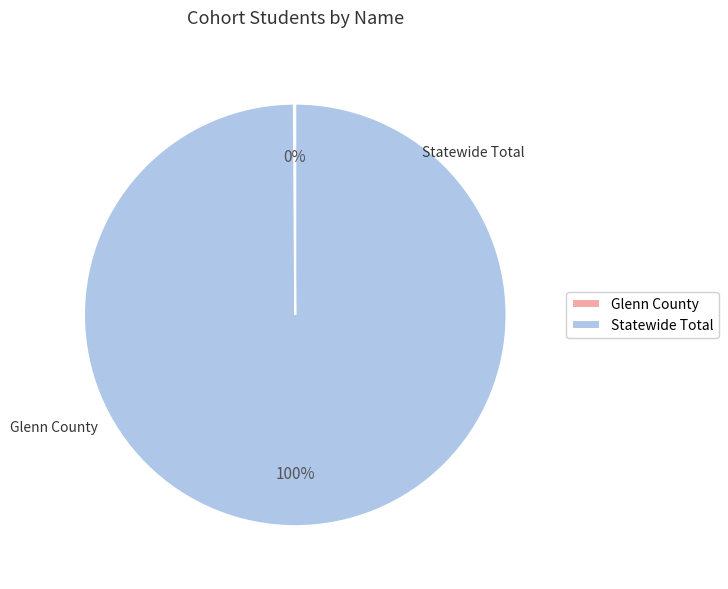

Is there any slice that represents more than half of the pie?

Yes